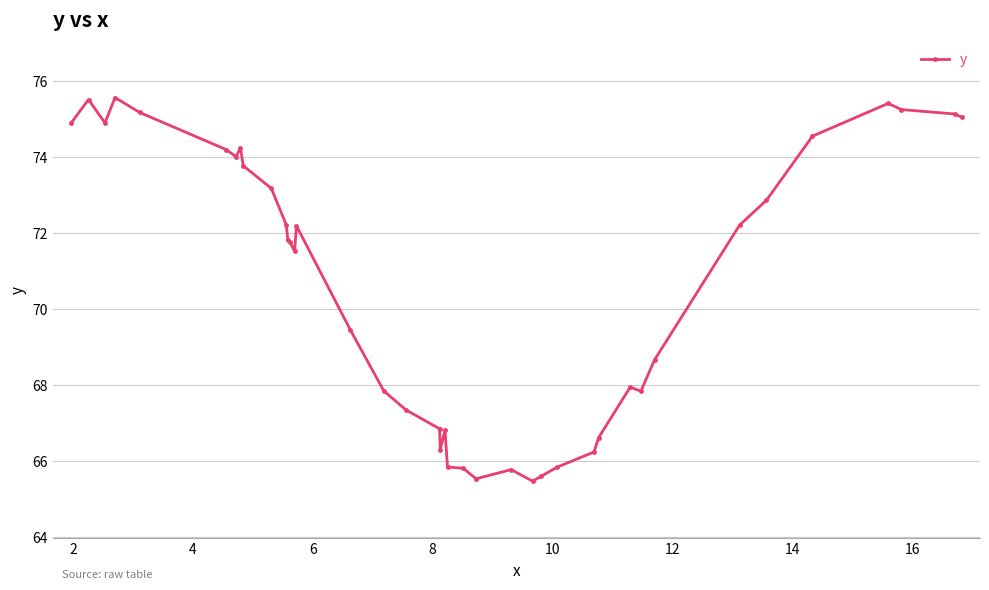

What is the value of the 37th point from the left?

75.4